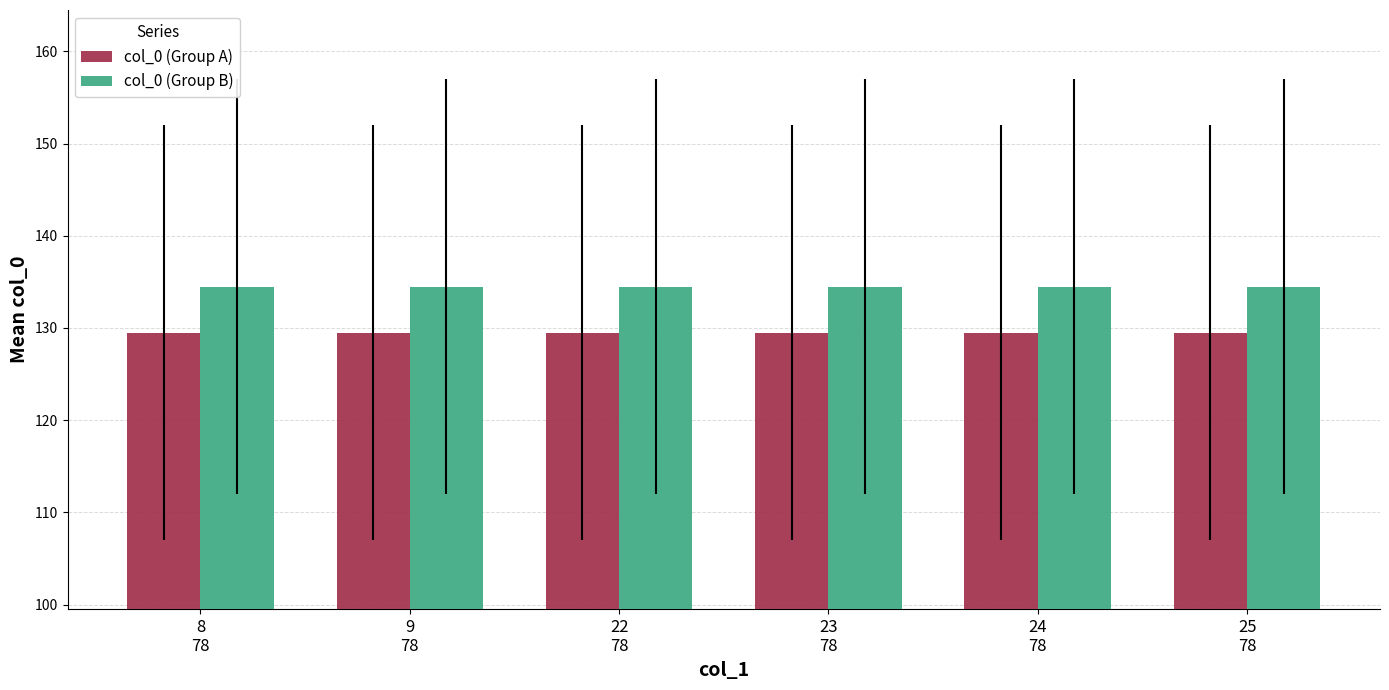

The value of col_0 (Group B) at 22
78 is 134.5. True or false?

True